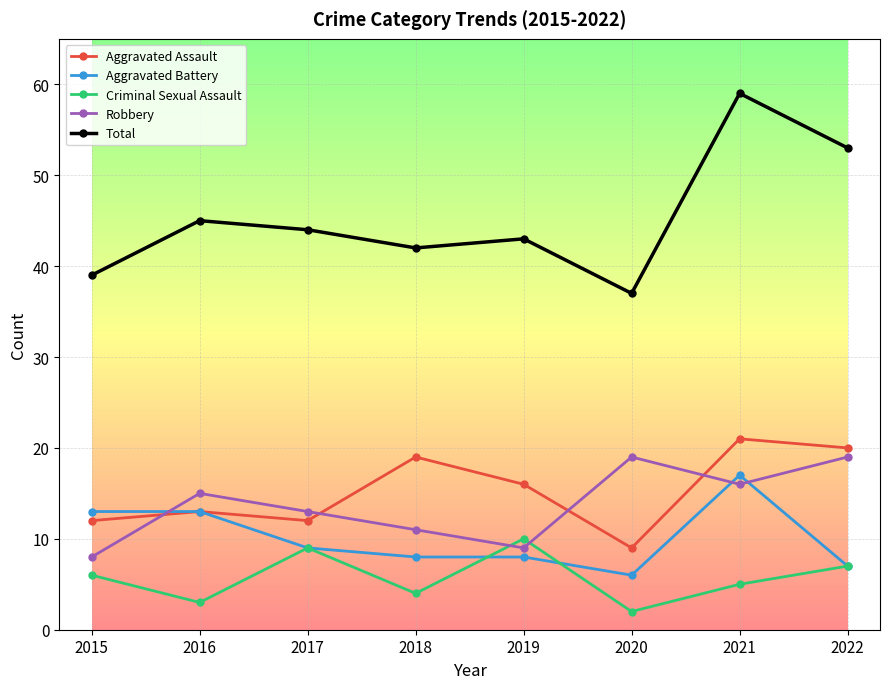

Between which two adjacent categories do Aggravated Battery and Robbery first intersect?

2015 and 2016